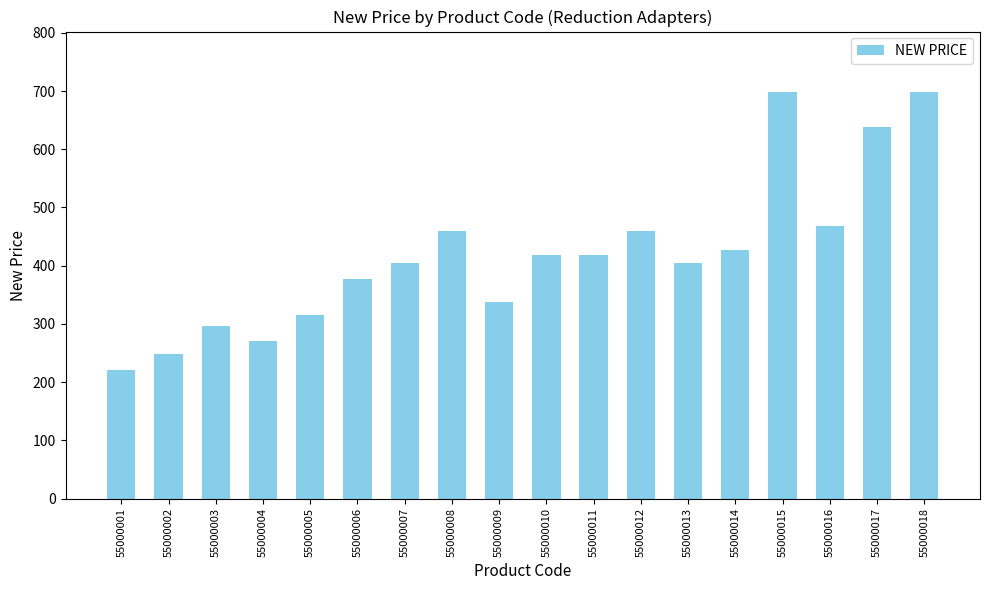

The value at 55000001 is 220.5. True or false?

True